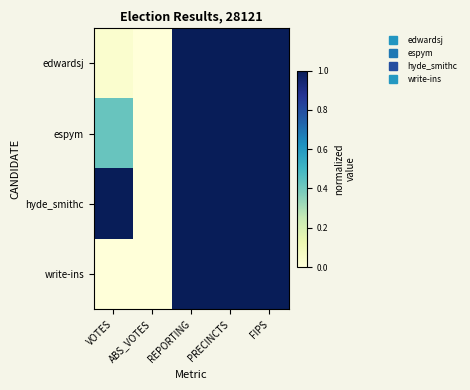

At which category is the sum across all series the highest?

REPORTING